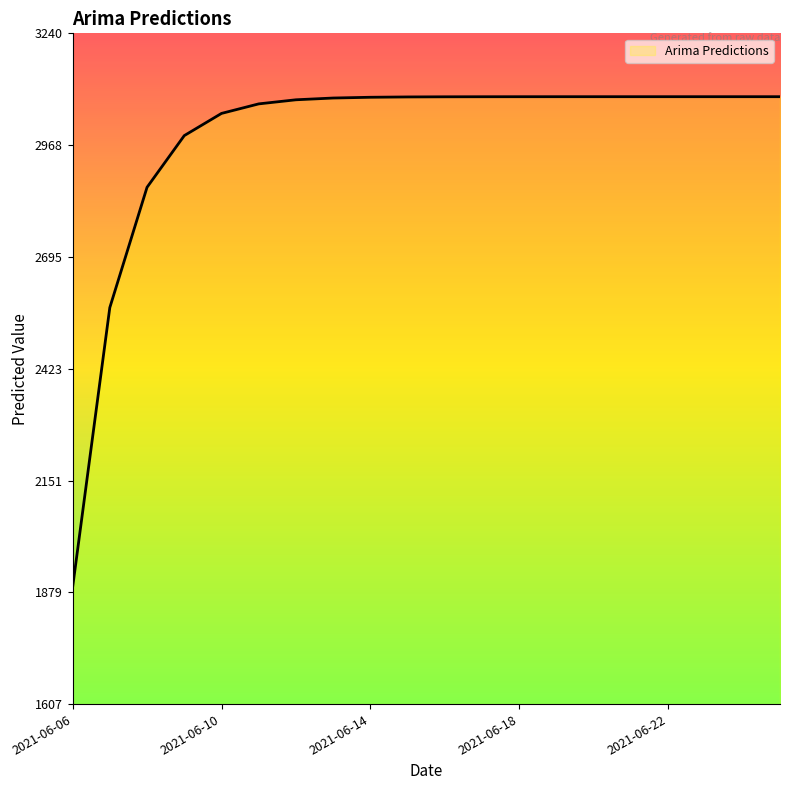

What is the maximum value shown in the chart?

3085.5